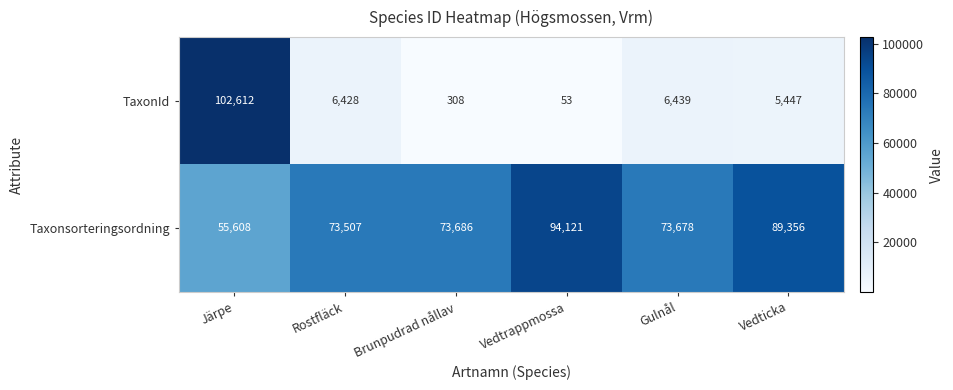

What is the difference between the TaxonId values at Vedtrappmossa and Vedticka?

5394